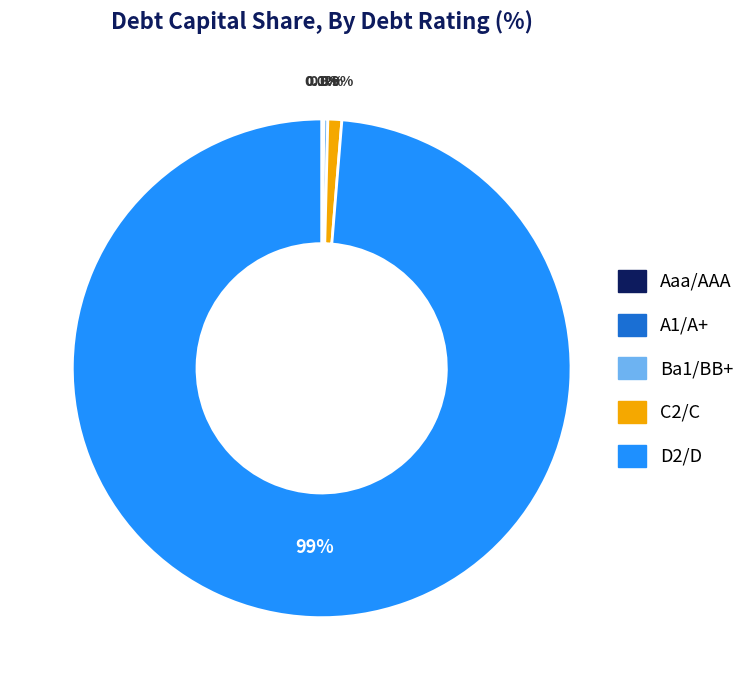

Which slice represents more than half of the pie?

D2/D